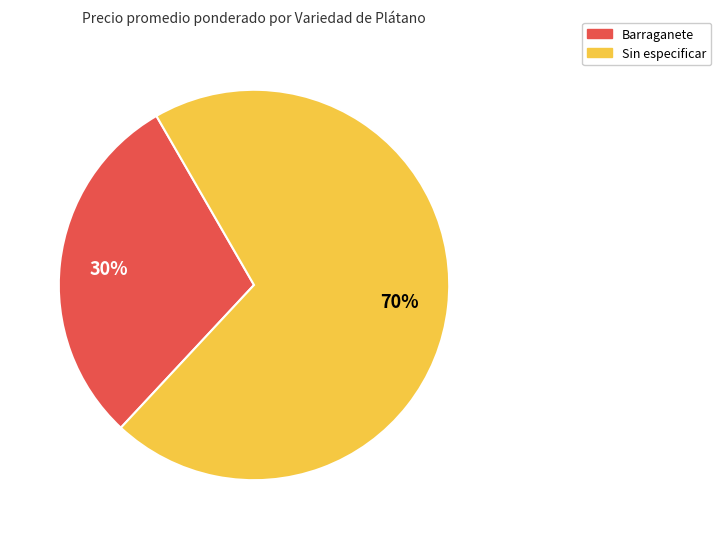

Does any single category account for the majority?

Yes